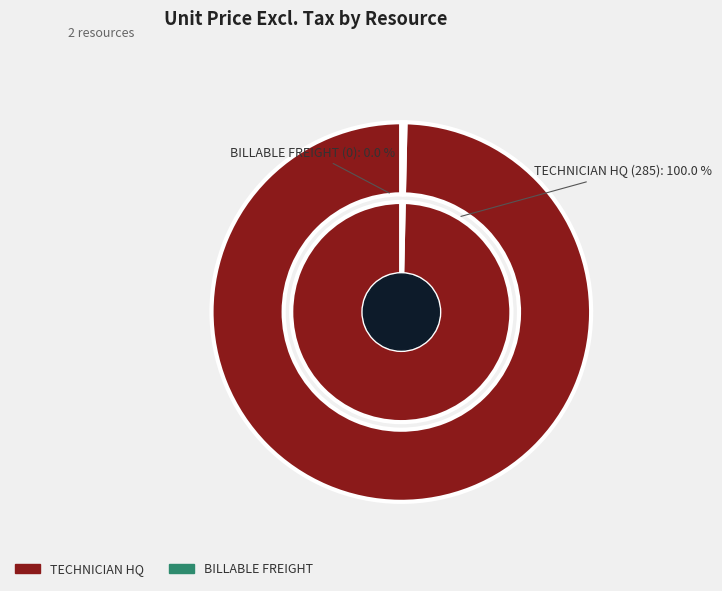

How many slices are in this pie chart?

2